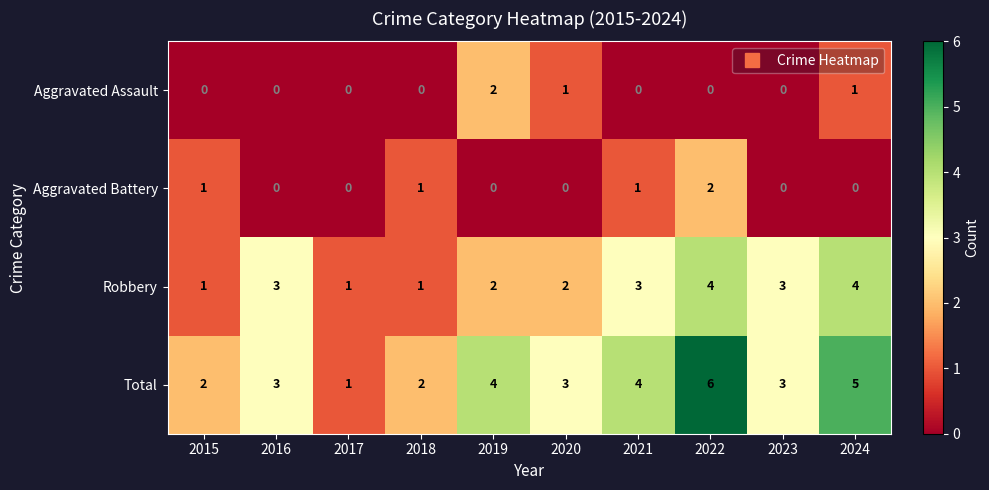

How many Robbery values are between 1 and 3?

8